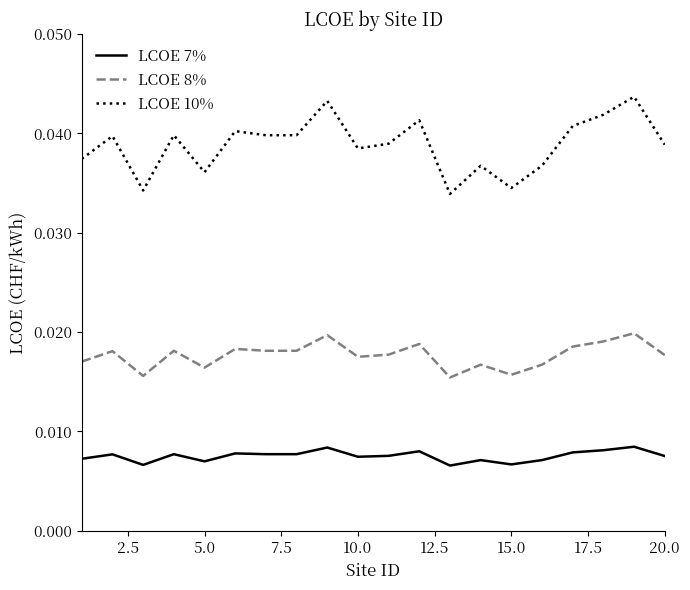

Rank the series by their average value, from lowest to highest.

LCOE 7%, LCOE 8%, LCOE 10%